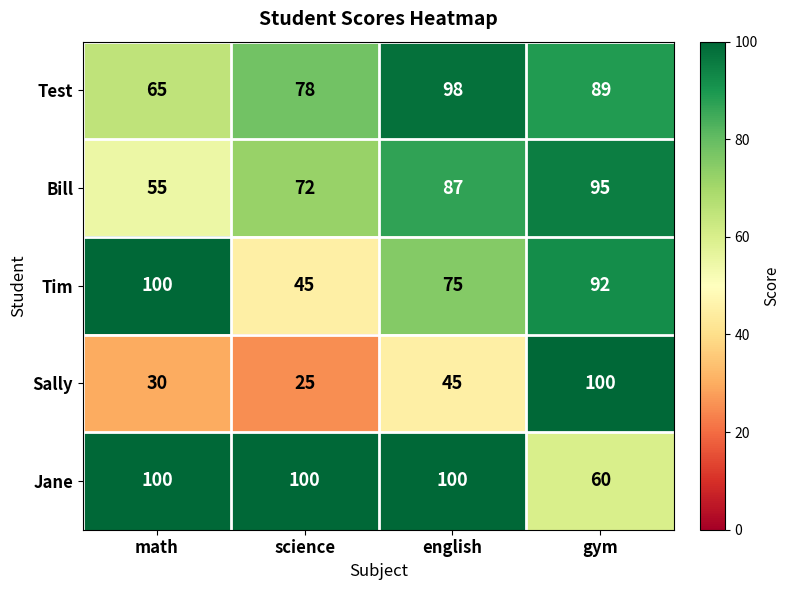

How many categories are shown in the chart?

4